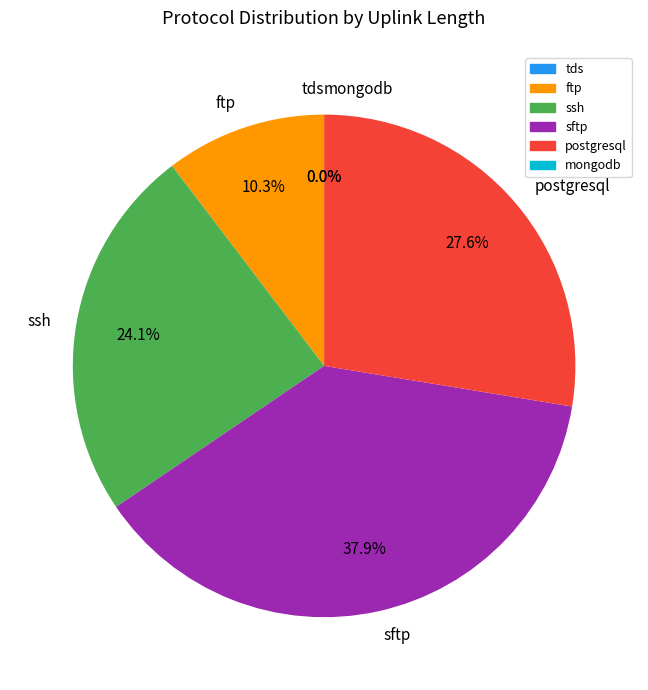

The postgresql slice represents 34% of the pie. True or false?

False